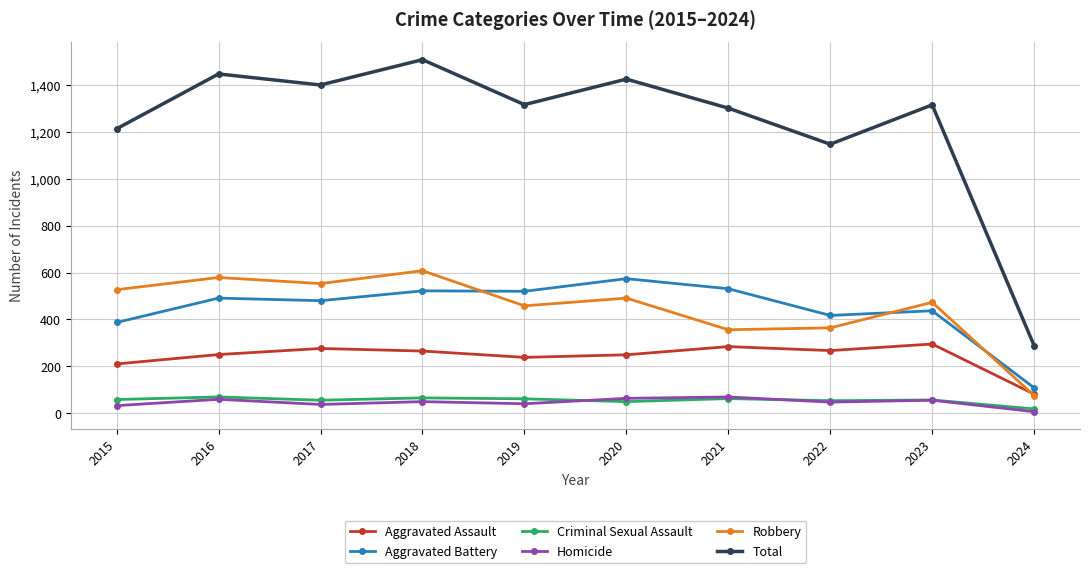

True or false: Criminal Sexual Assault has more than 2 points higher than both neighbors.

True